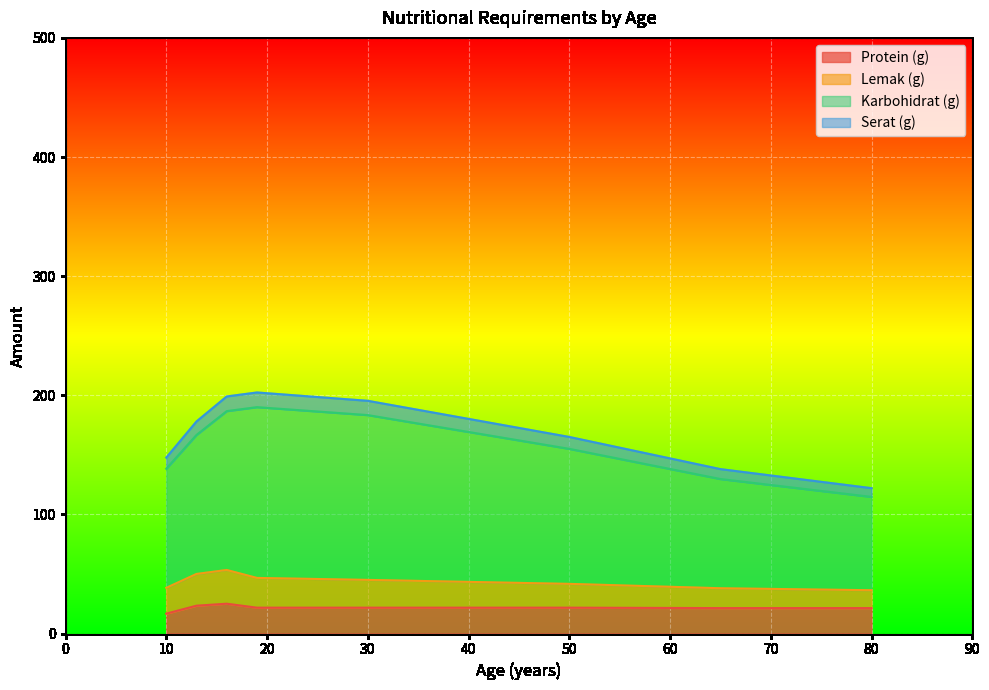

What is the highest value of the Protein (g) series?

25.0